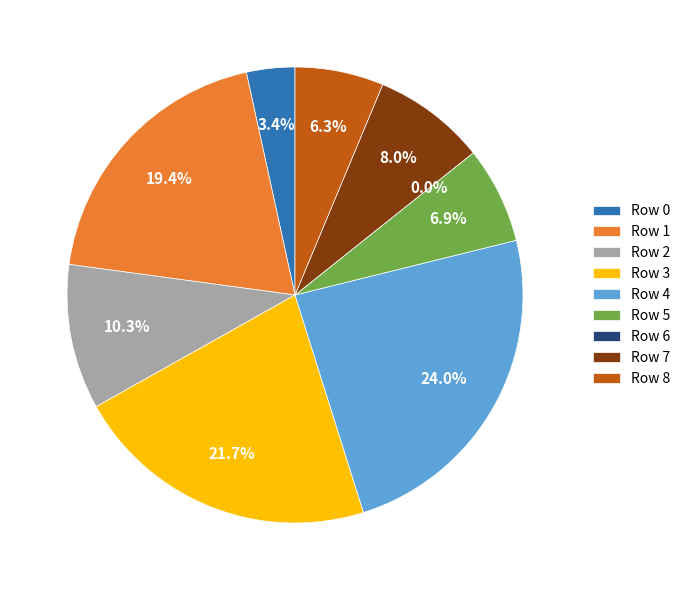

Between Row 6 and Row 2, which is larger?

Row 2